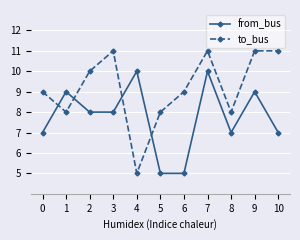

At which label does from_bus first exceed 8?

1